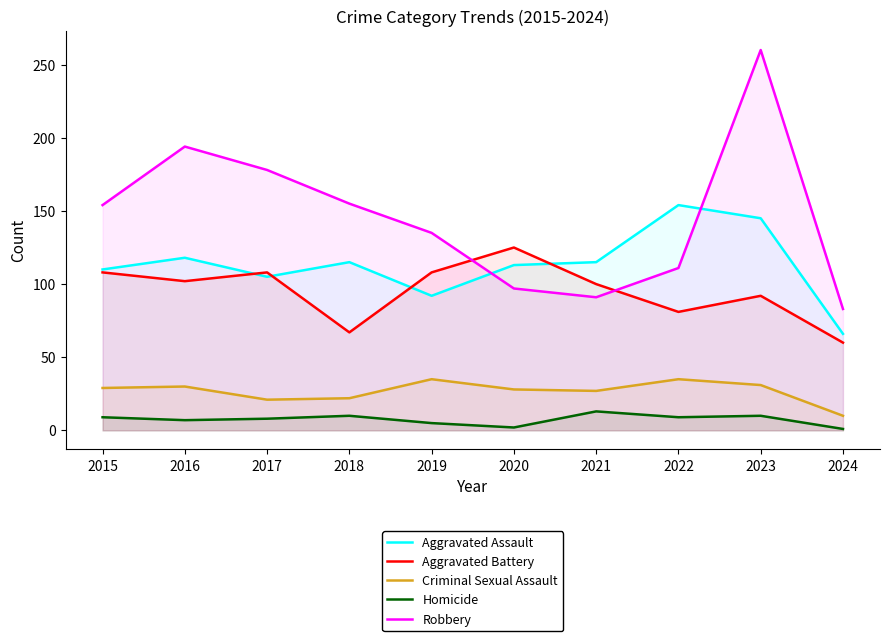

At which category does Aggravated Battery reach its first local peak?

2017